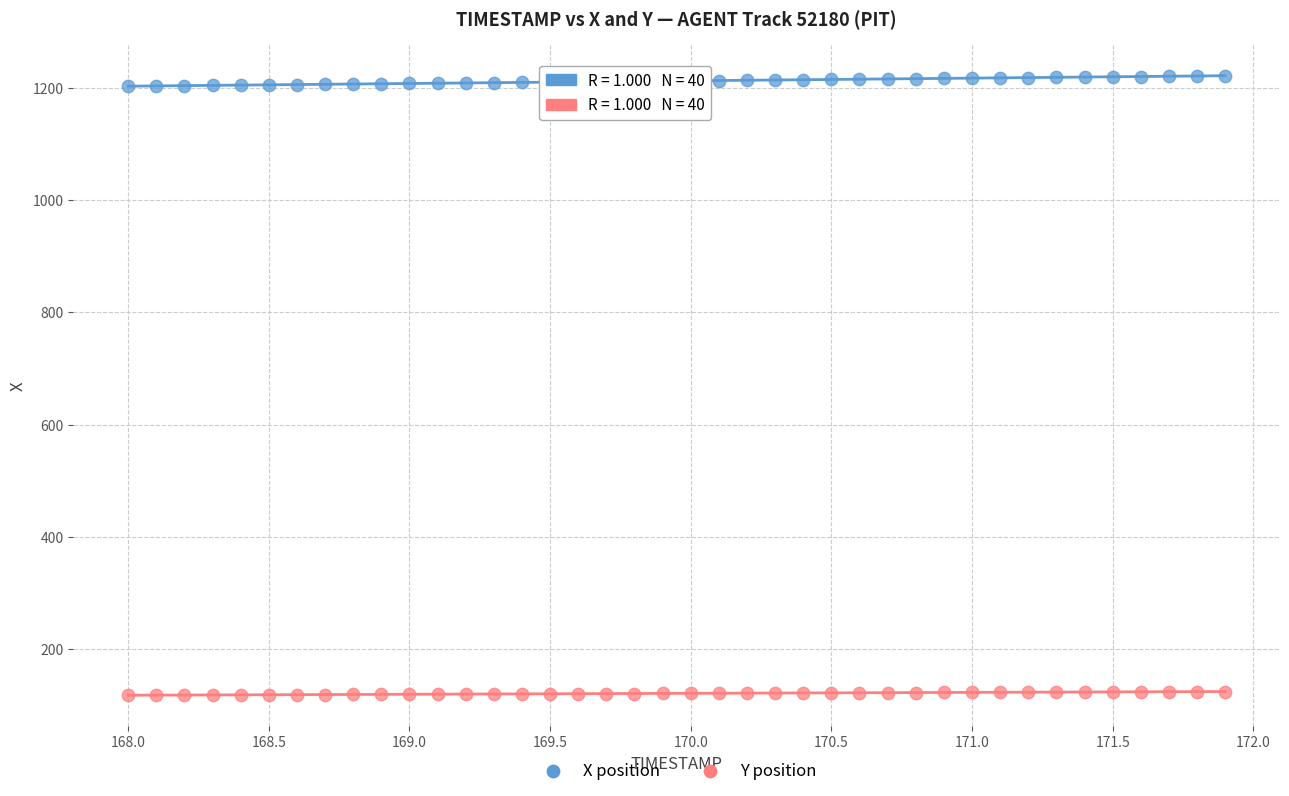

Across all data points, what is the range of Y values (max minus min)?

1103.1